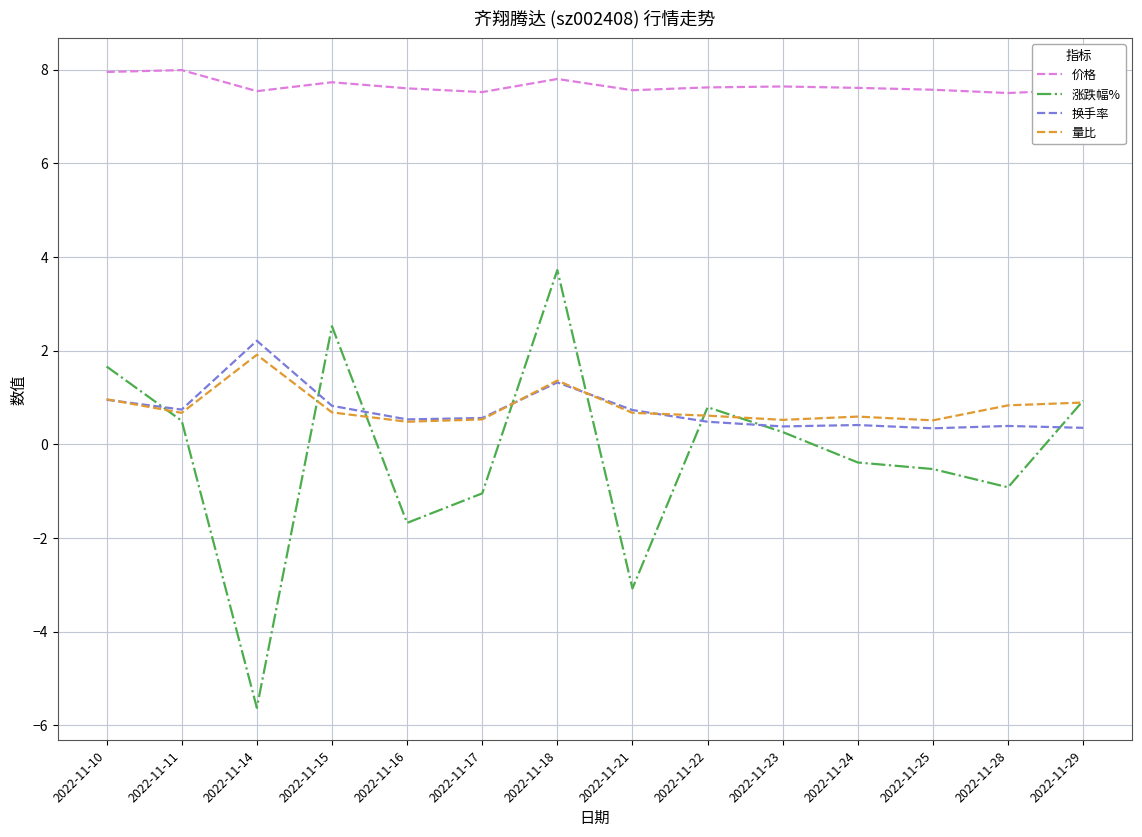

What is the highest value of the 量比 series?

1.9